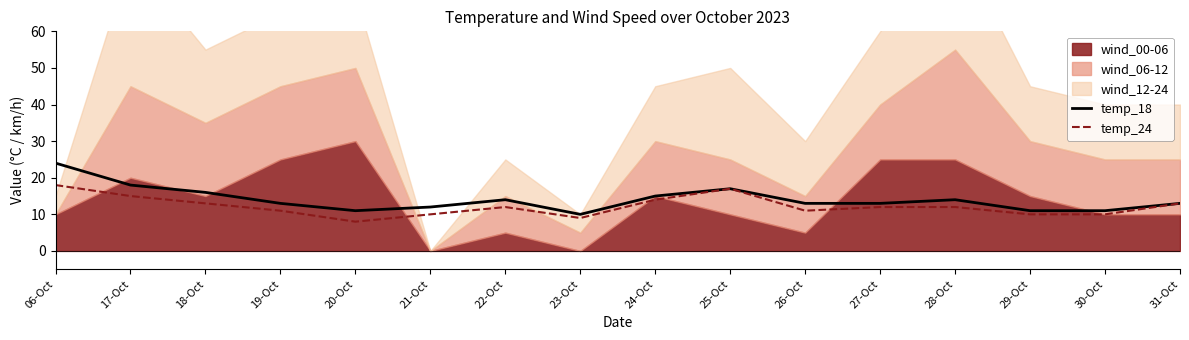

The temp_24 series shows 7 at 22-Oct. True or false?

False